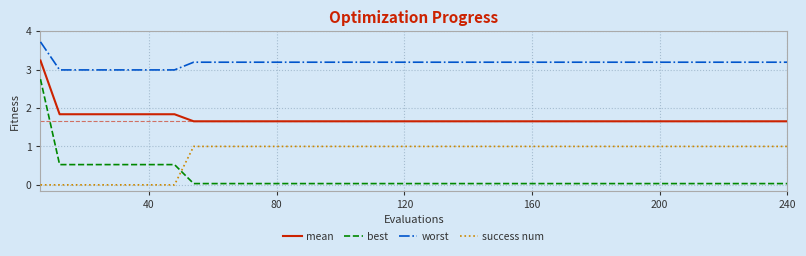

True or false: best and worst intersect in this chart.

False